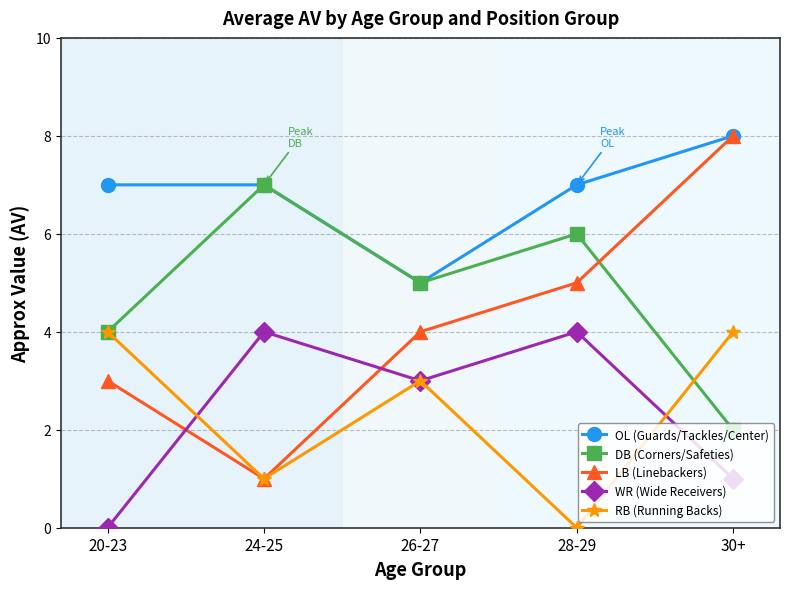

True or false: RB (Running Backs) and WR (Wide Receivers) cross at least once.

True